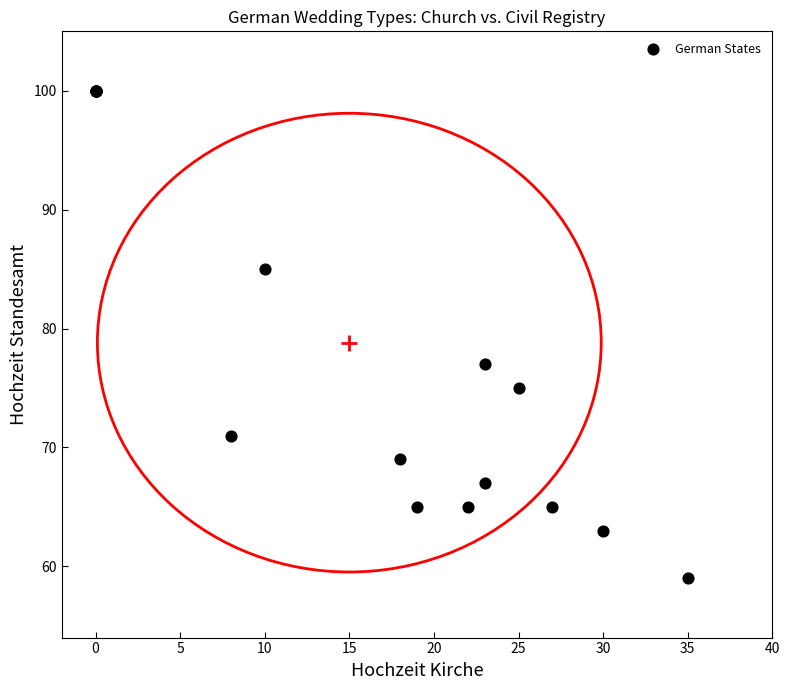

What Y value in the scatter plot is closest to 79?

77